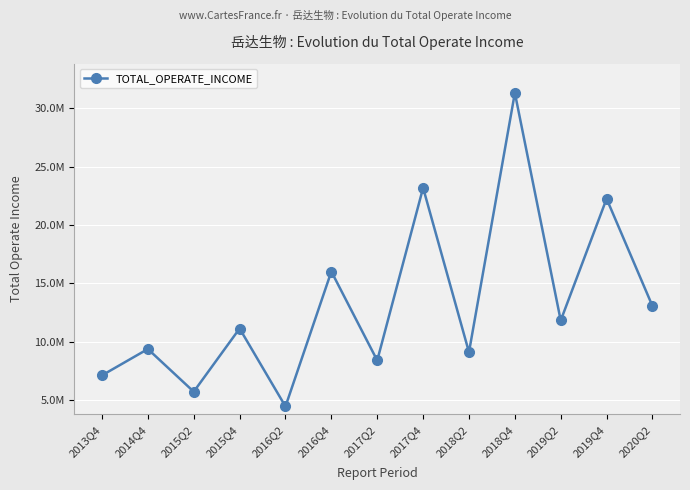

At which label is the value closest to 17879897?

2016Q4